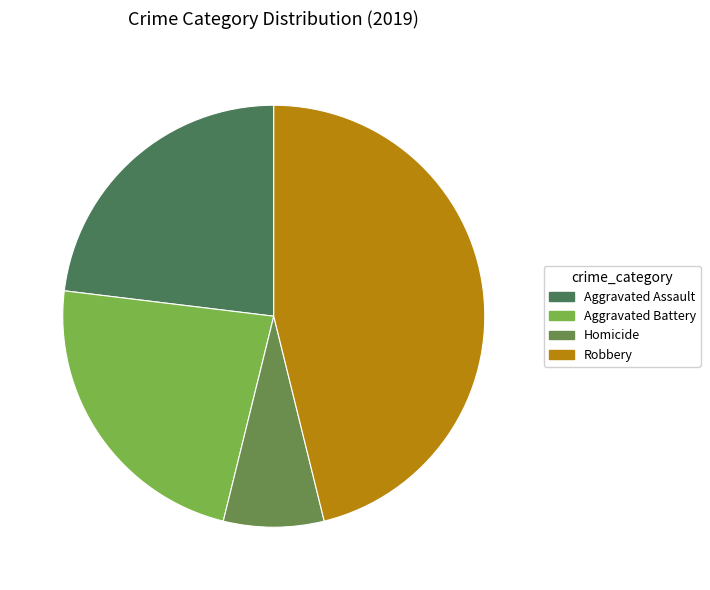

Is it true that Homicide is 8% of the pie?

True